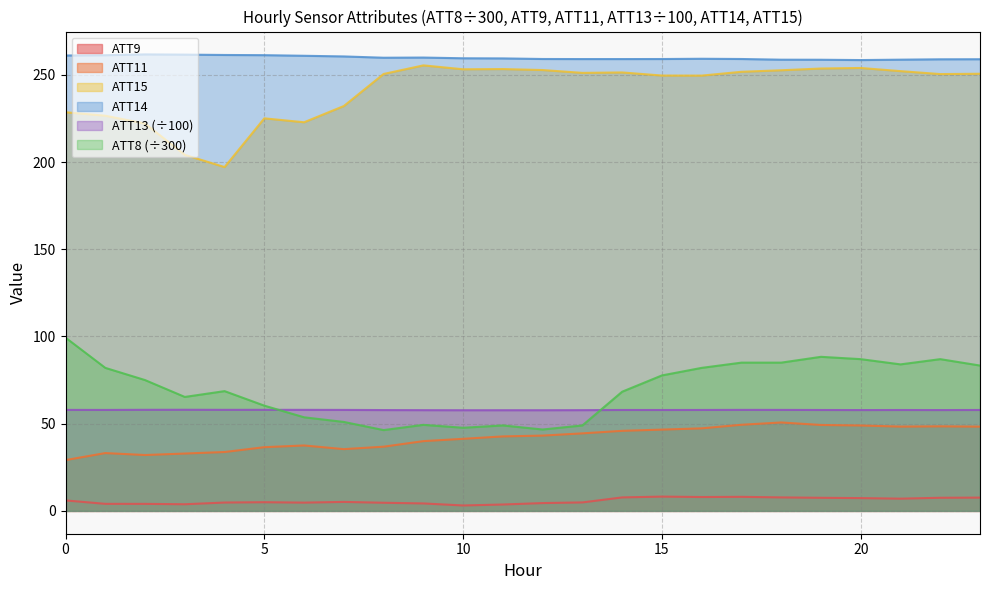

Where is the first local maximum for ATT11?

1